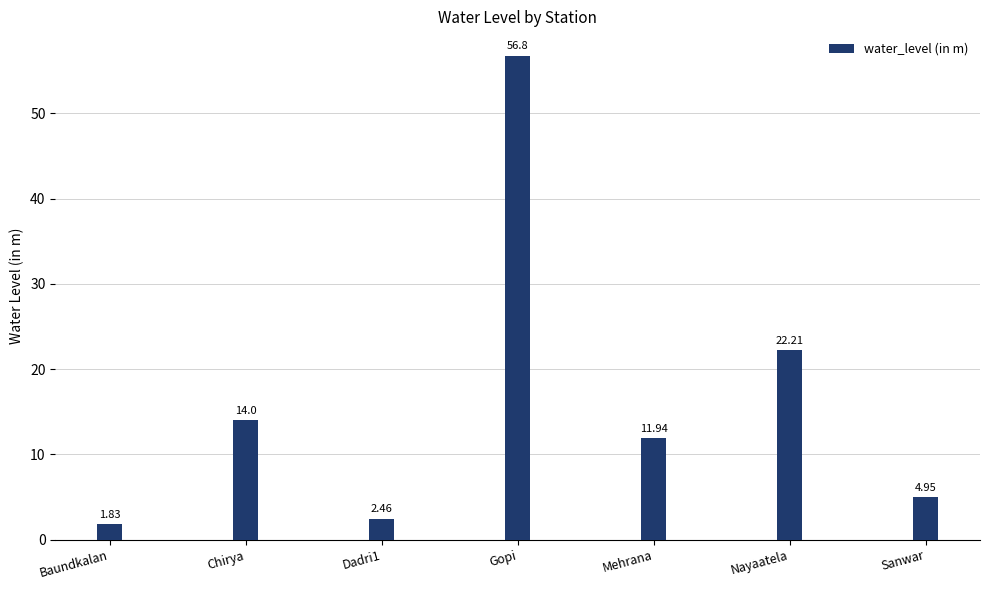

At which label is the value closest to 29?

Nayaatela